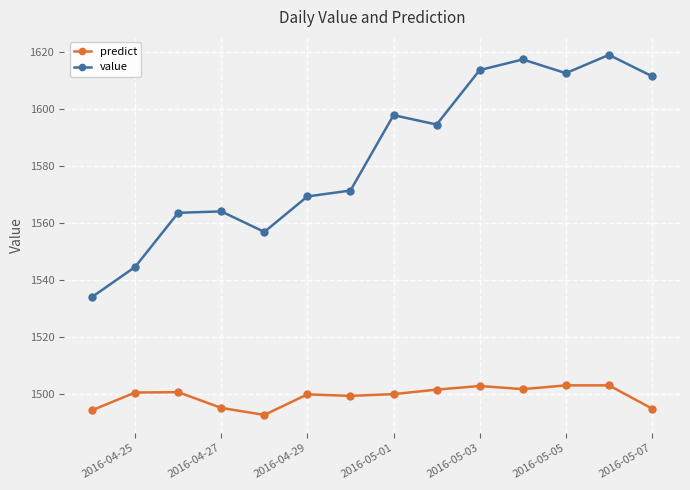

Rank the series by their average value, from lowest to highest.

predict, value